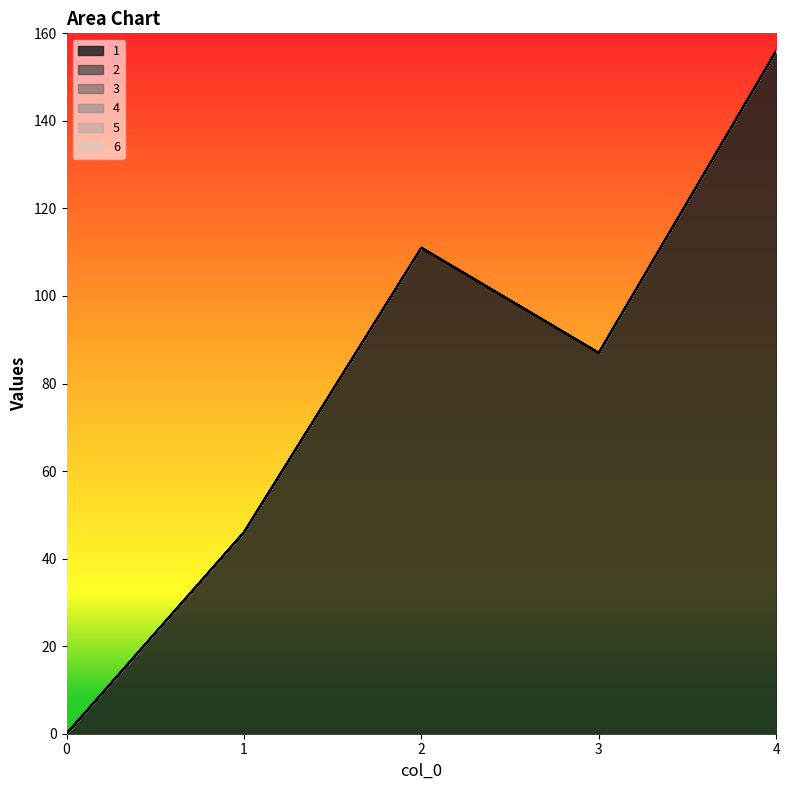

Which series has the largest total across all categories?

1